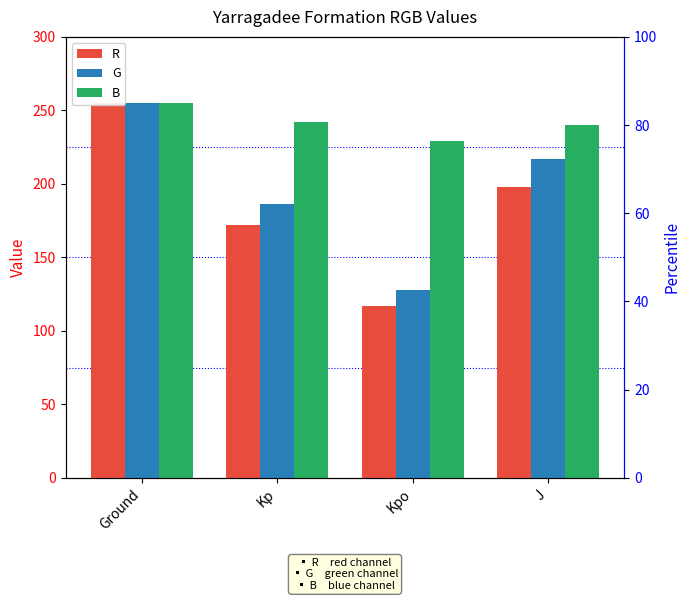

Reading left to right, transcribe all the data shown in this chart.

R: 255	172	117	198
G: 255	186	128	217
B: 255	242	229	240